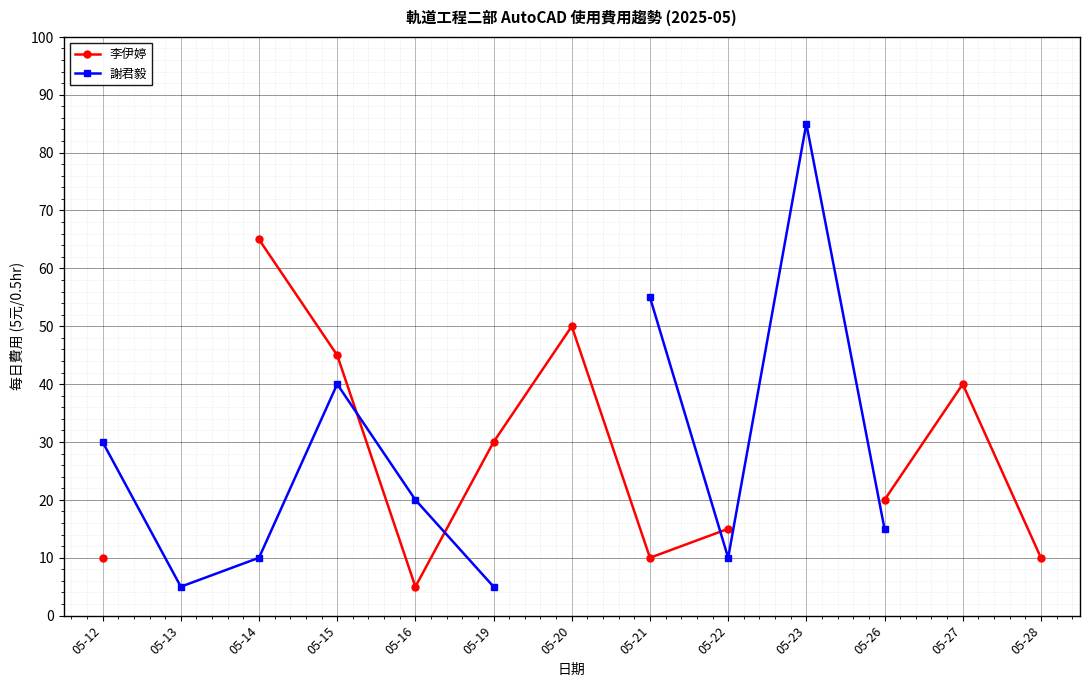

What is the total value across all series at 05-19?

35.0